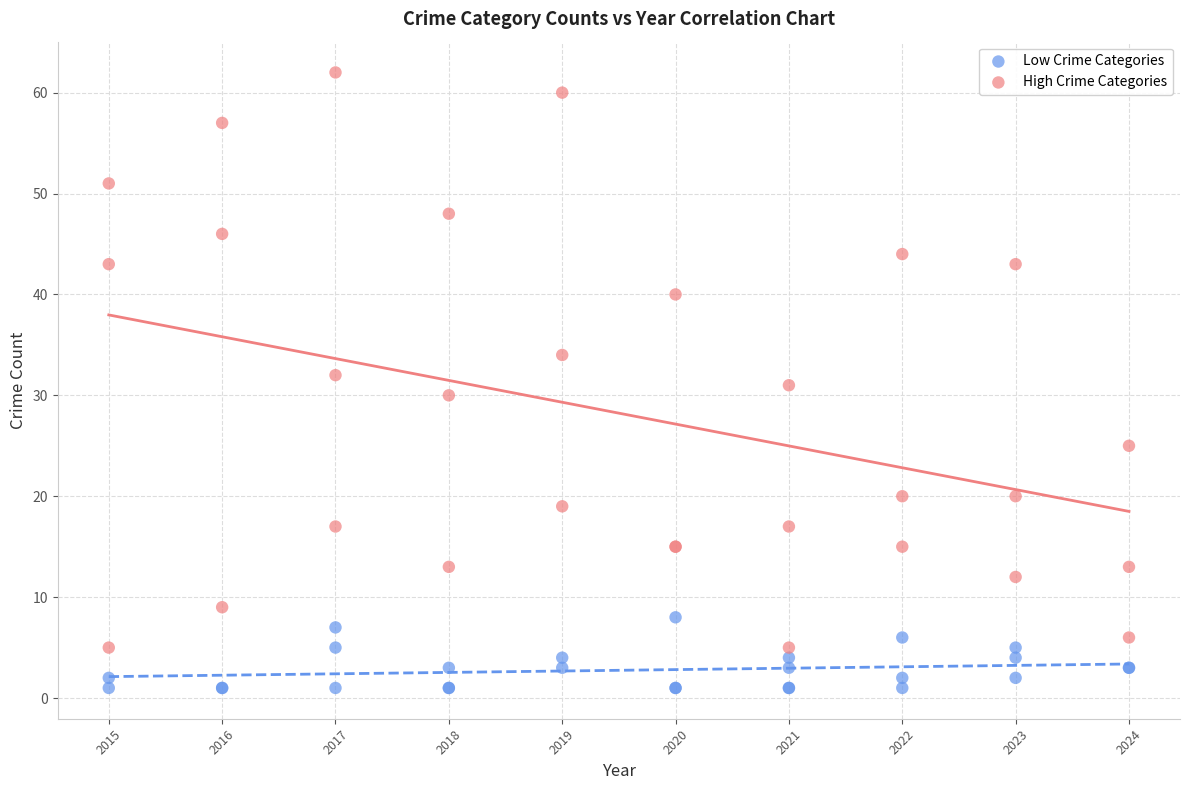

Which series reaches the minimum Y coordinate?

Low Crime Categories